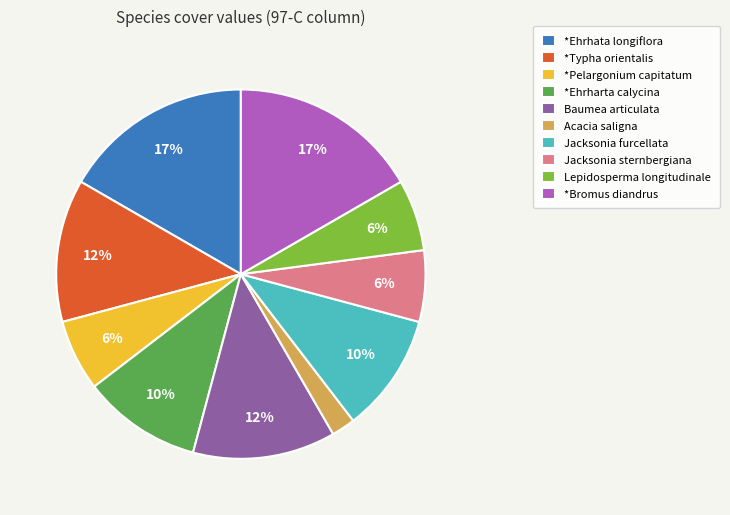

Which category has the smallest portion of the pie?

Acacia saligna